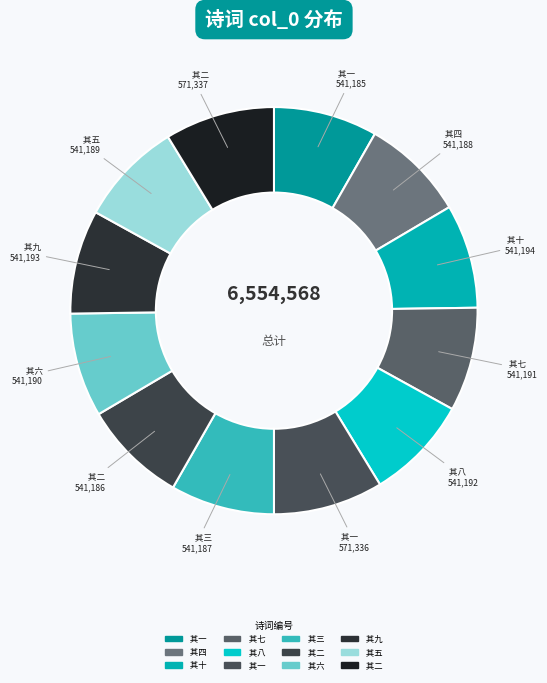

How many slices are in this pie chart?

12